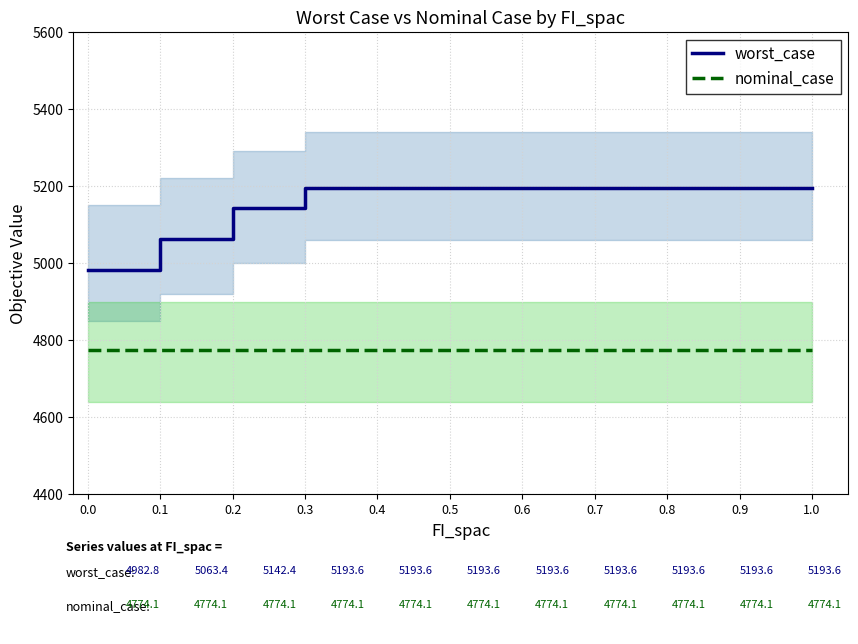

Count the number of categories in the chart.

11